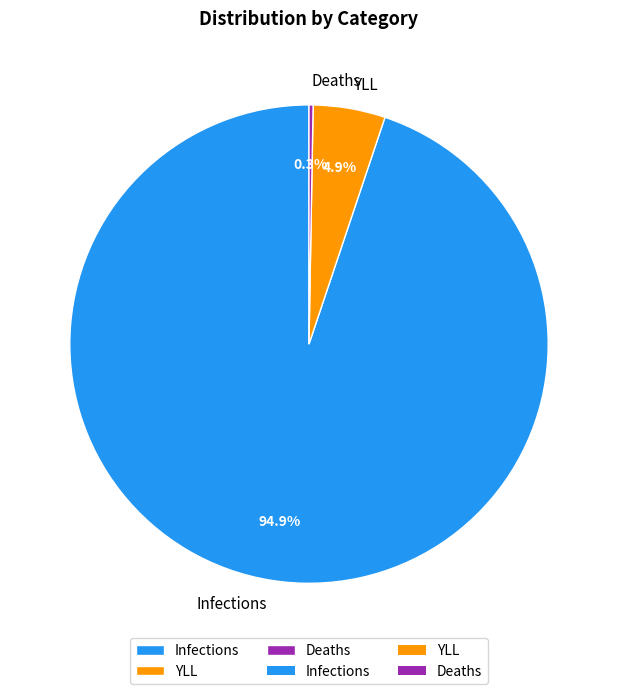

Combined, what portion of the pie is Infections and YLL?

99.7%